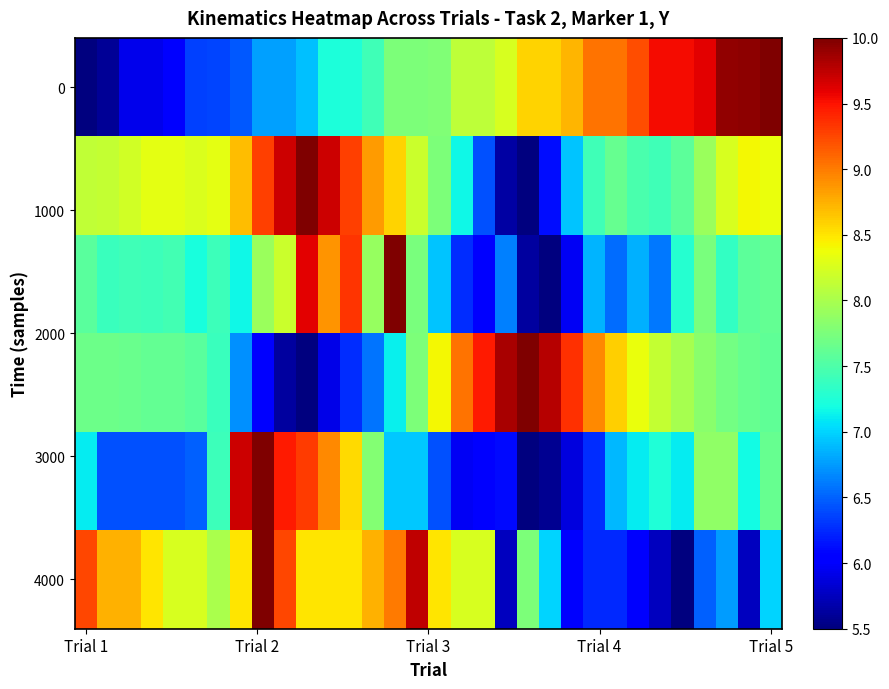

Which category has the highest value across all series?

Trial 5